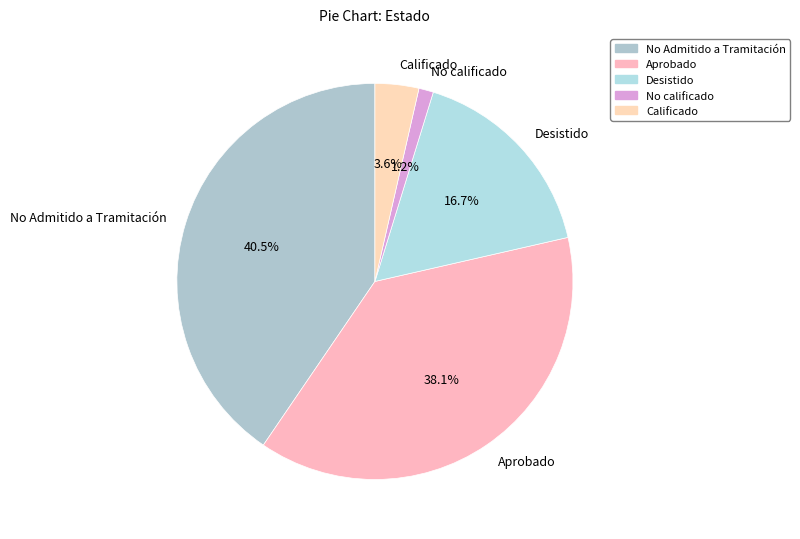

Do Desistido and Calificado together represent more than half of the pie?

No